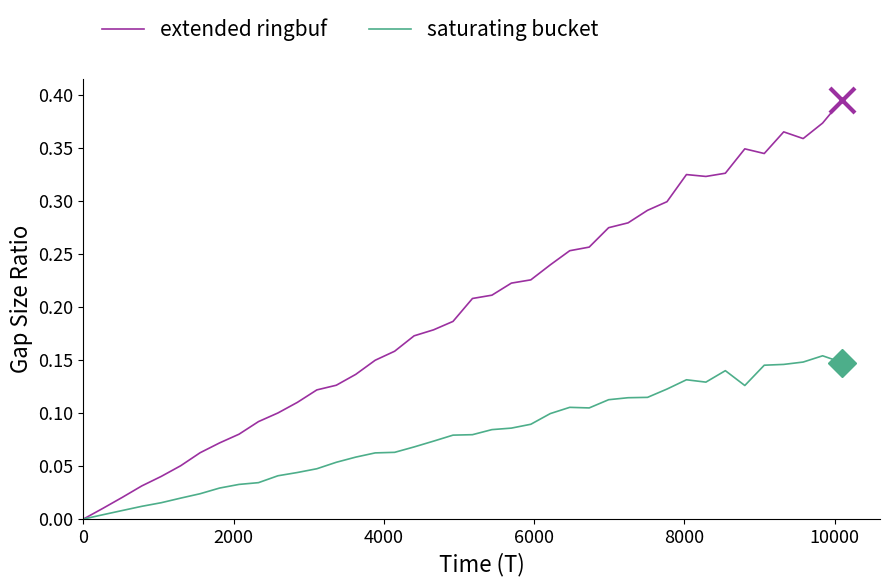

Which series has the largest range (max minus min)?

extended ringbuf